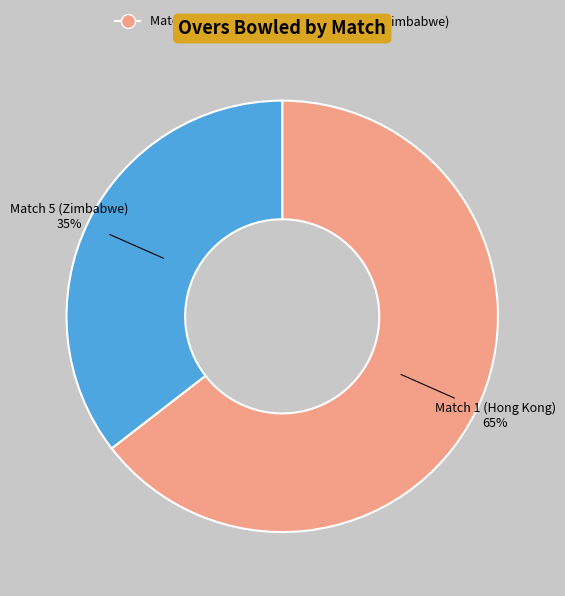

Which has a higher value, Match 5 (Zimbabwe) or Match 1 (Hong Kong)?

Match 1 (Hong Kong)